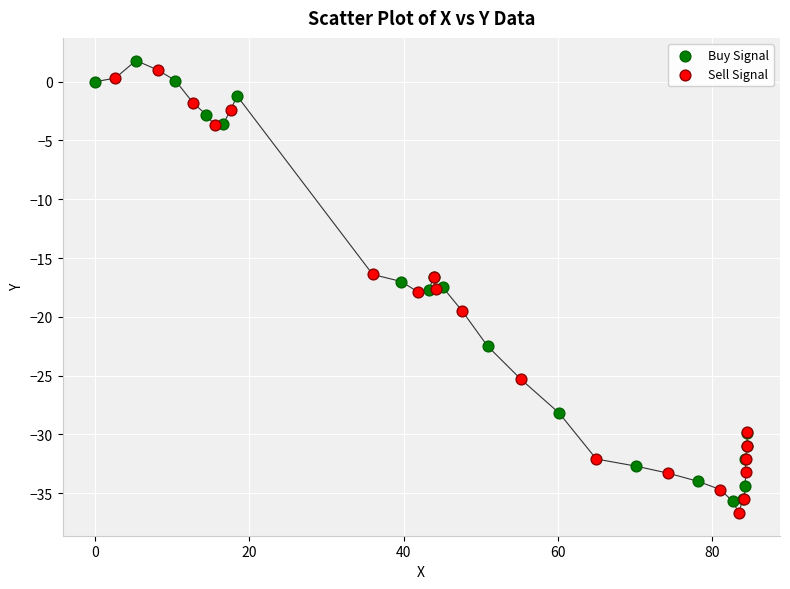

Which series contains the lowest Y value?

Sell Signal